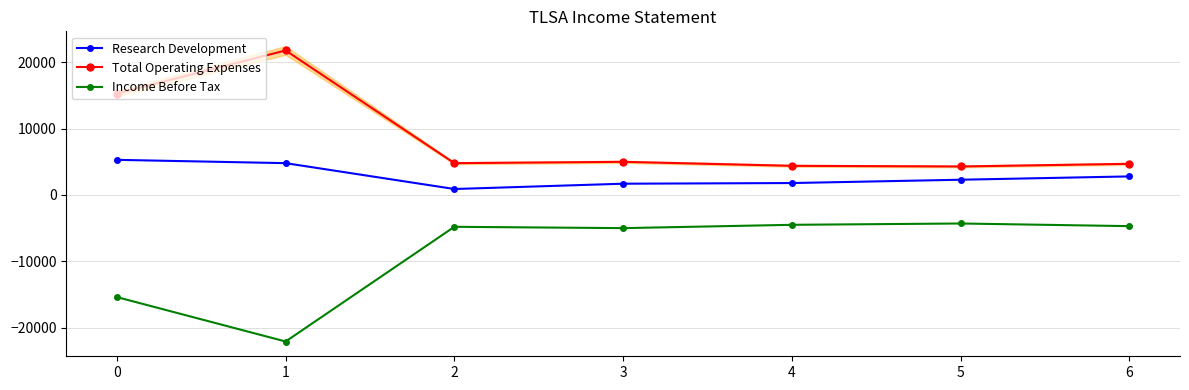

At which category does the chart reach its minimum across all series?

1